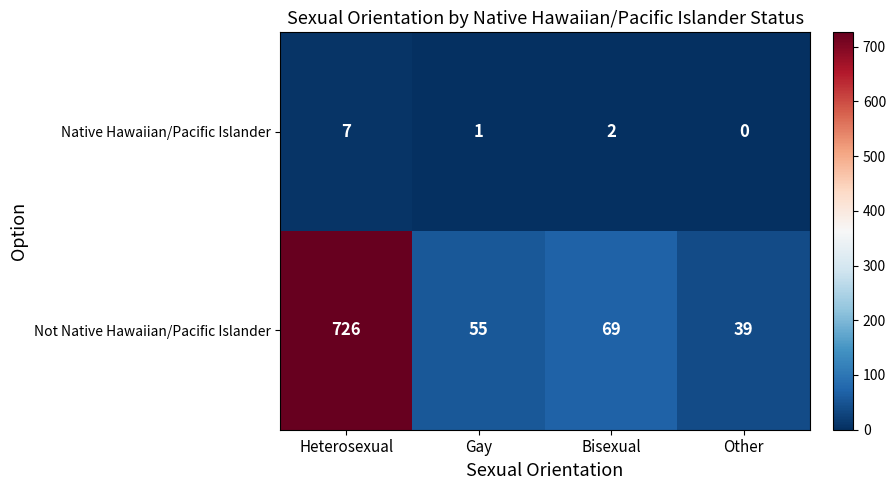

List the series in order of their peak value, lowest first.

Native Hawaiian/Pacific Islander, Not Native Hawaiian/Pacific Islander